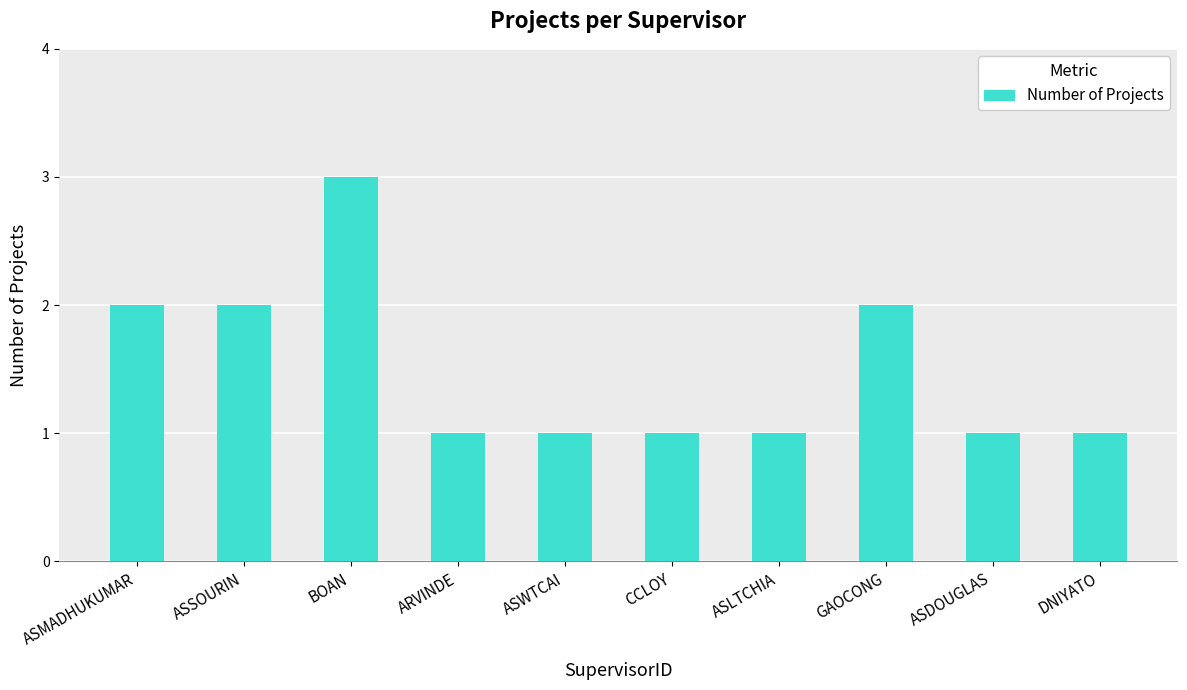

What is the difference between the second highest and minimum values?

1